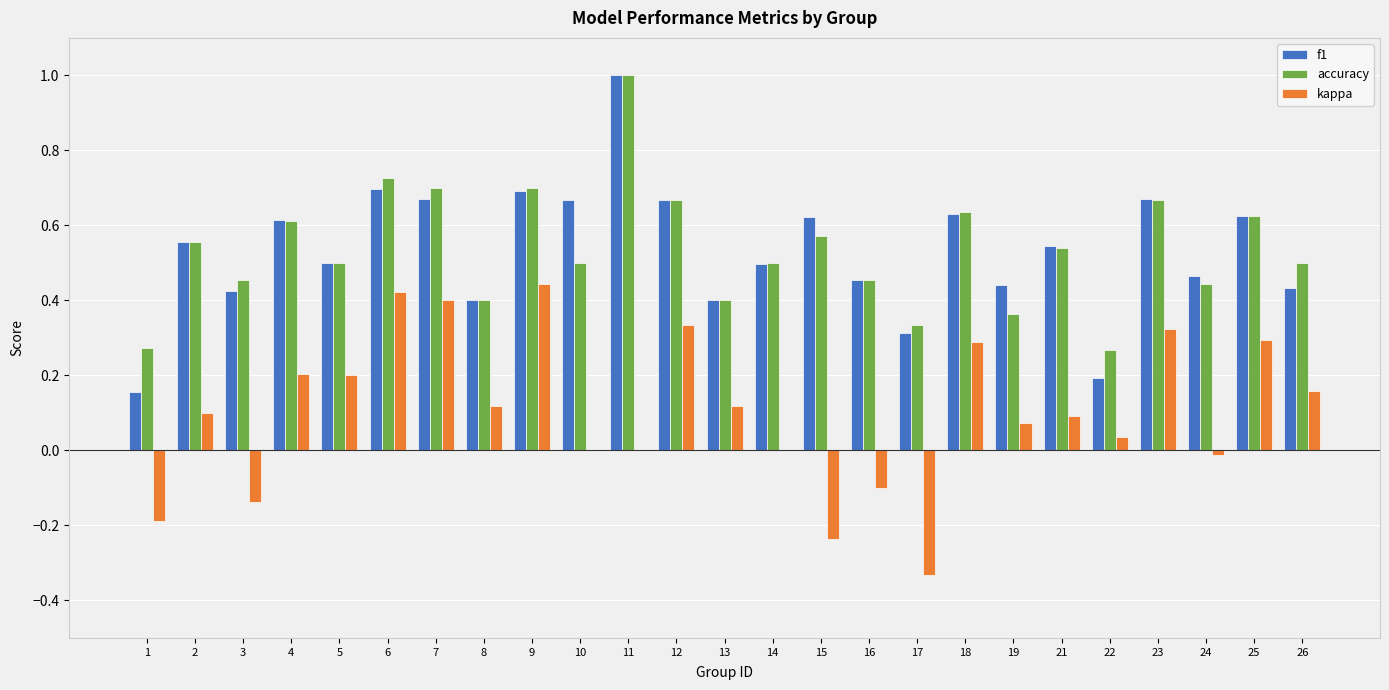

What is the total value across all series at 14?

1.0